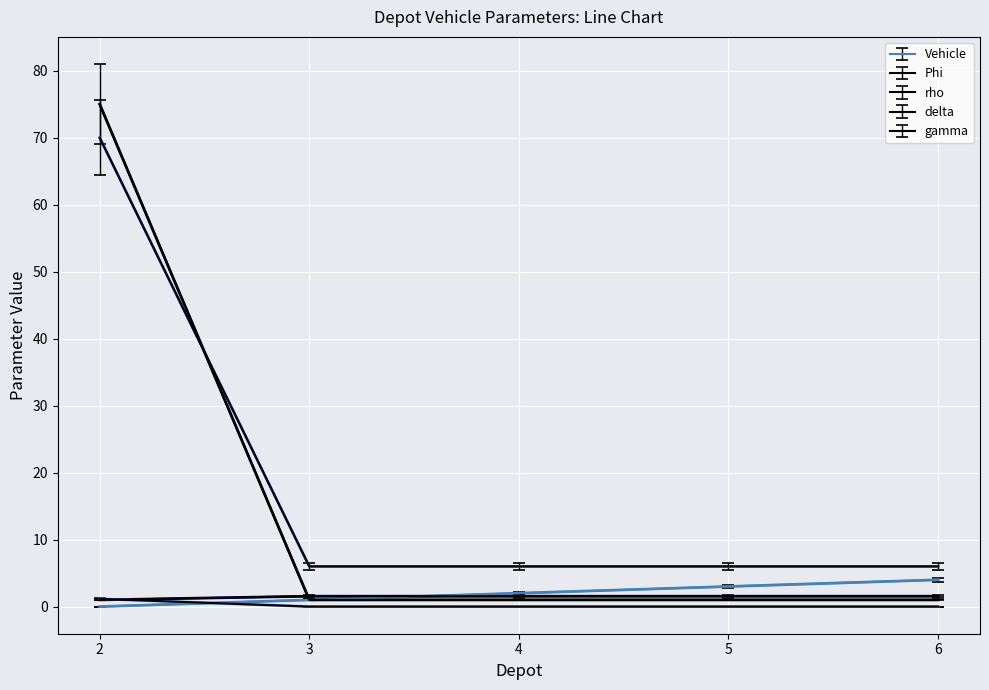

Does the chart display data point markers on the line(s)?

No